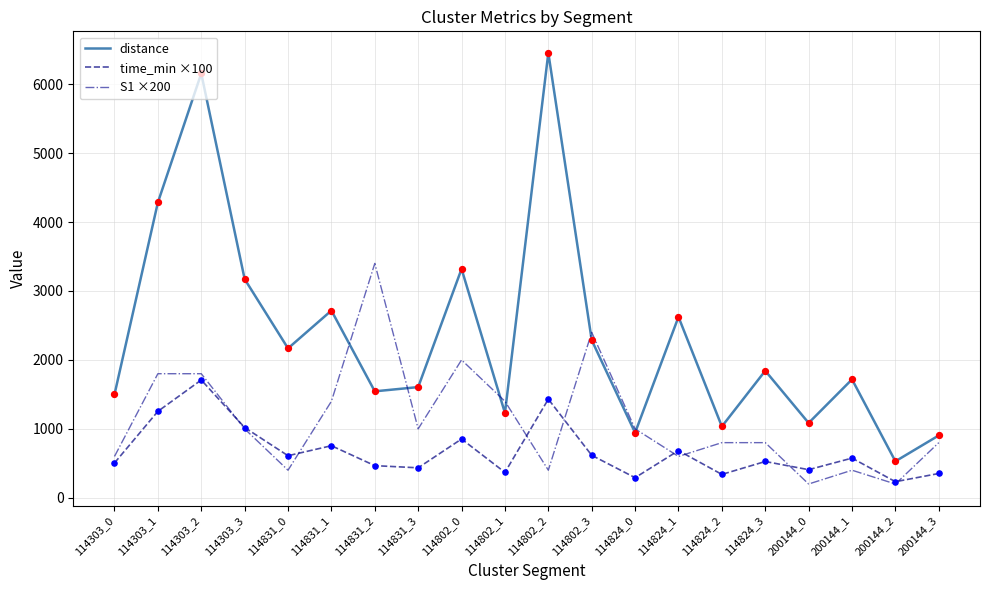

Which series has the largest total across all categories?

distance